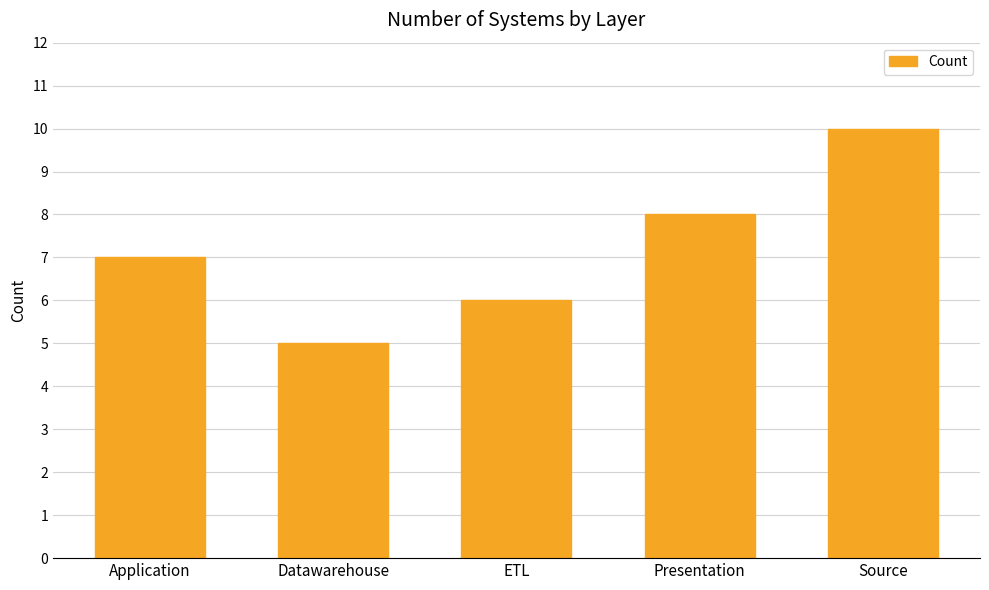

What is the difference between the values at ETL and Source?

4